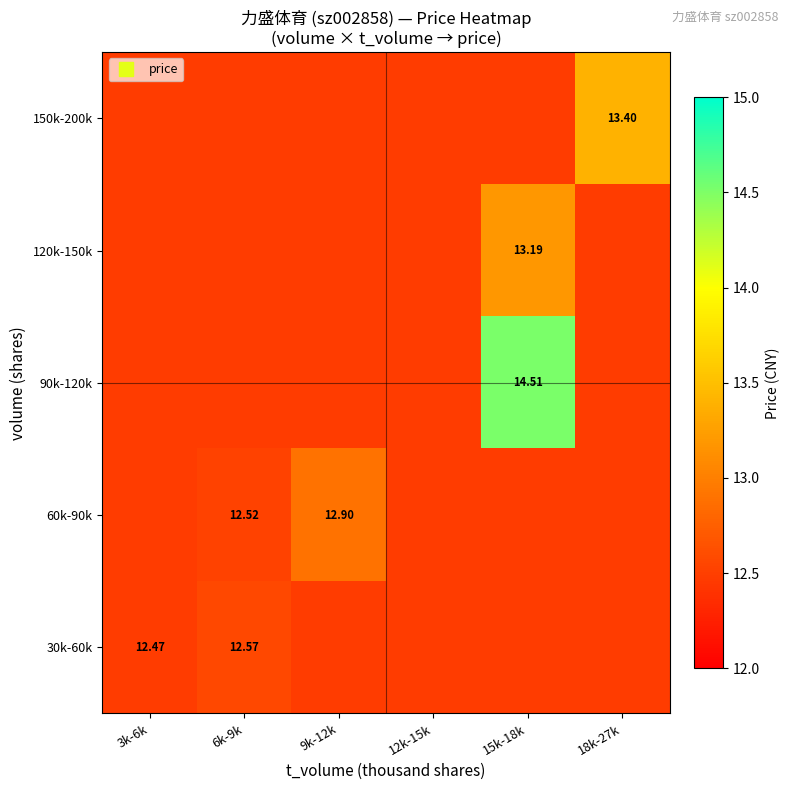

What is the difference between the maximum and minimum values in the 90k-120k series?

2.0